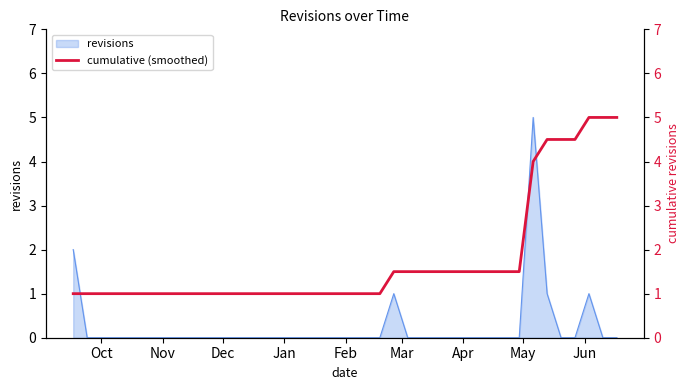

What is the maximum value for revisions?

5